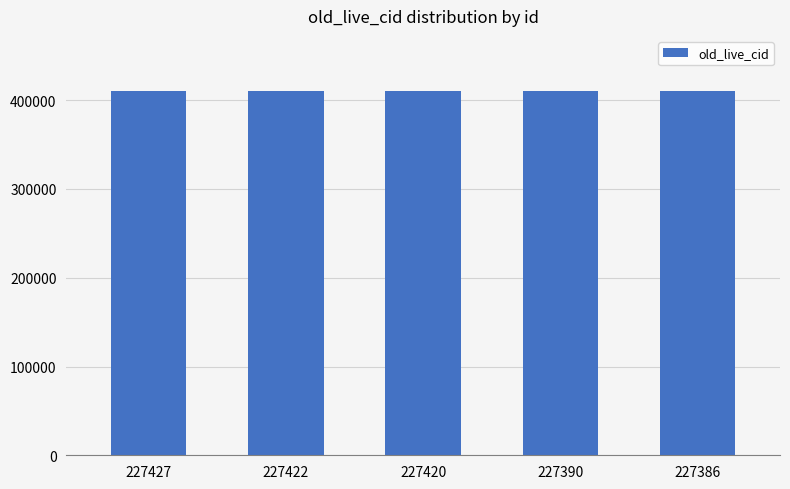

Approximately how many times larger is the value at 227422 compared to 227390?

1.0